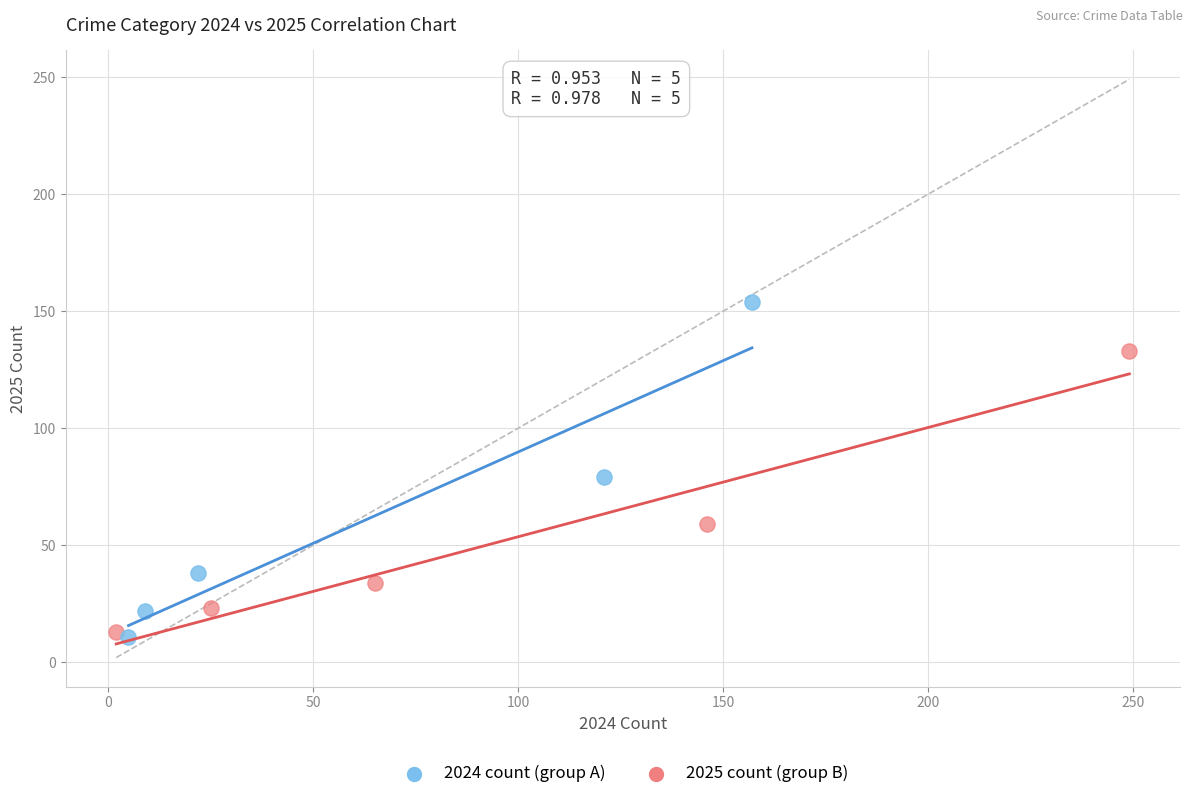

Which series has the widest spread of Y values?

2024 count (group A)